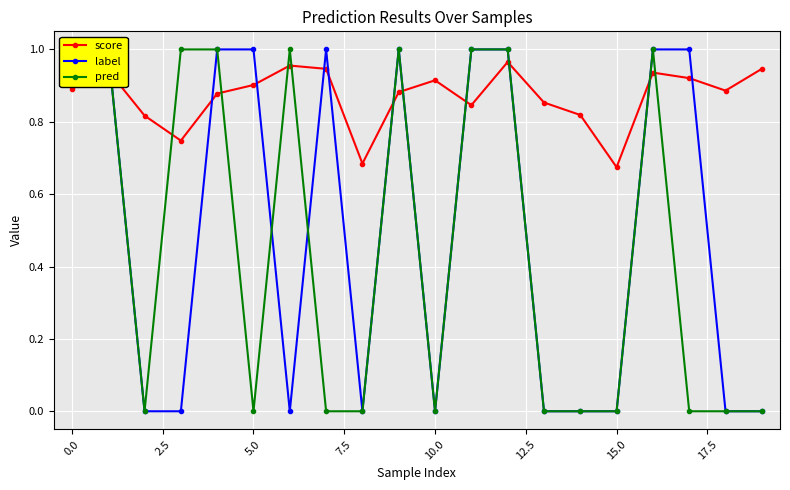

At how many categories does at least one series exceed 0?

20